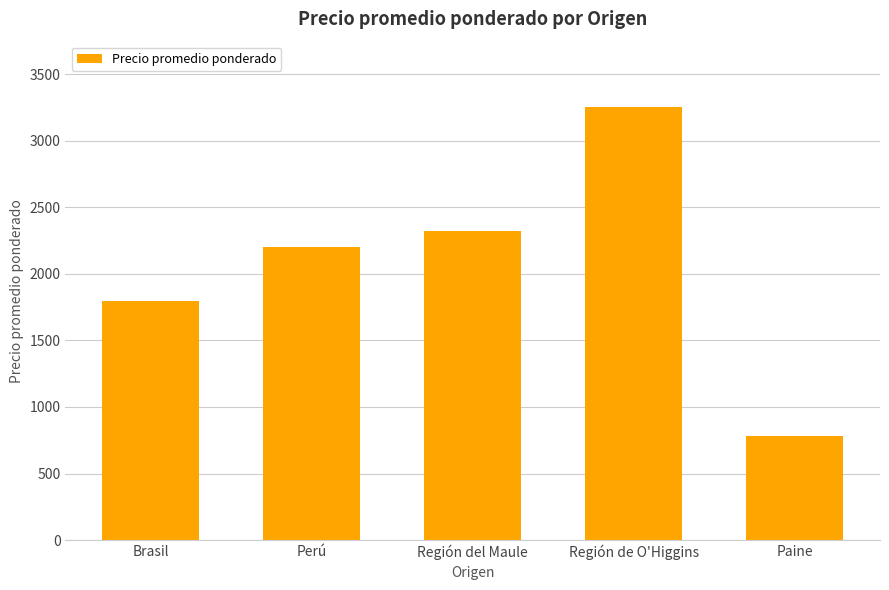

Is it true that the value at Paine is 785?

True